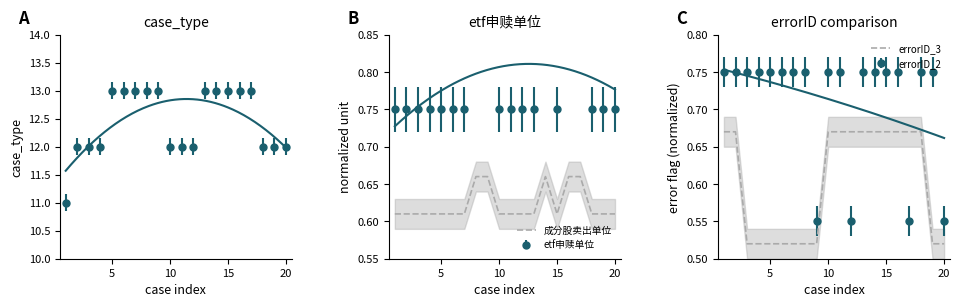

How many intersections are there between 成分股卖出单位 and errorID_3?

3